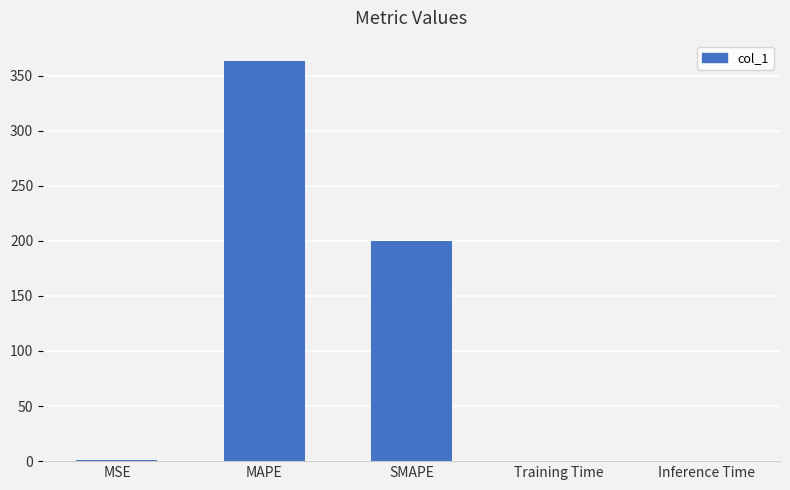

The chart shows a value of 0.0 at Inference Time. True or false?

True